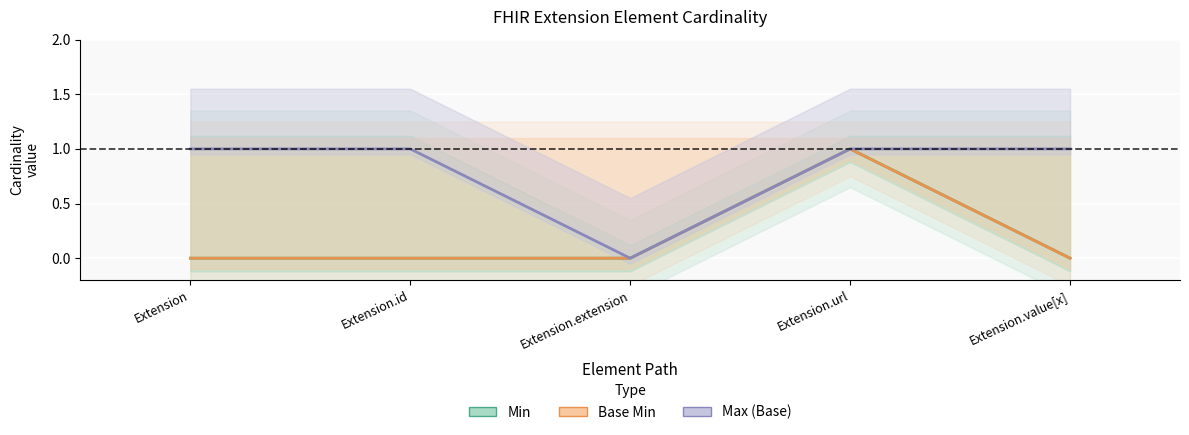

What is the average value of the Max (Base) series?

1